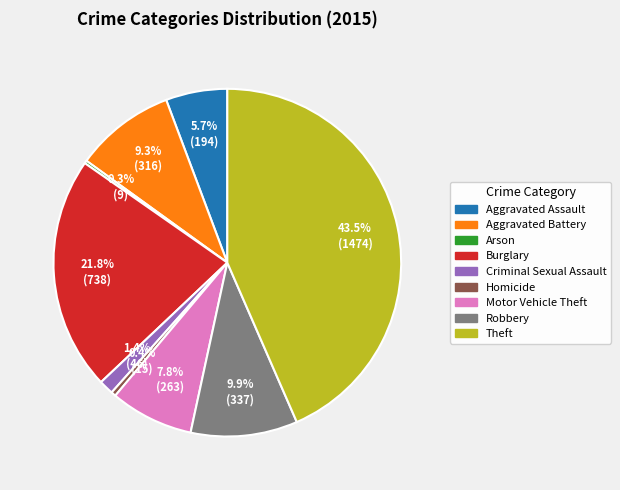

To the nearest percent, what is the average slice percentage?

11%